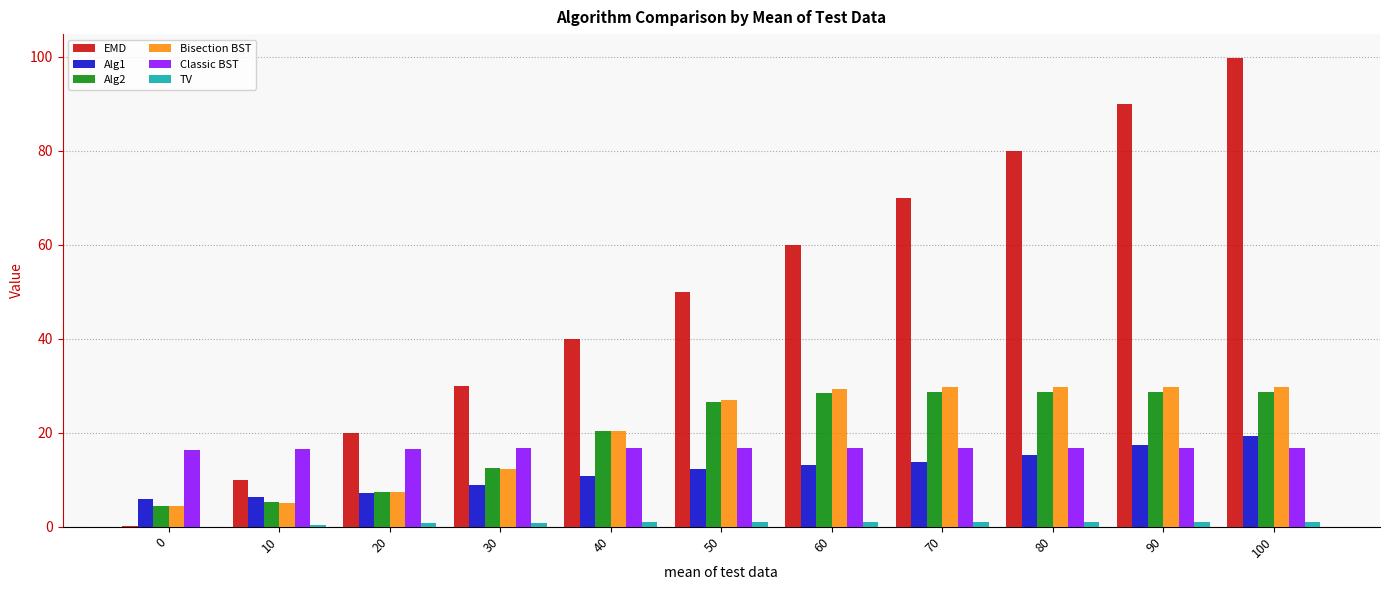

At which label does Alg2 first exceed 26?

50